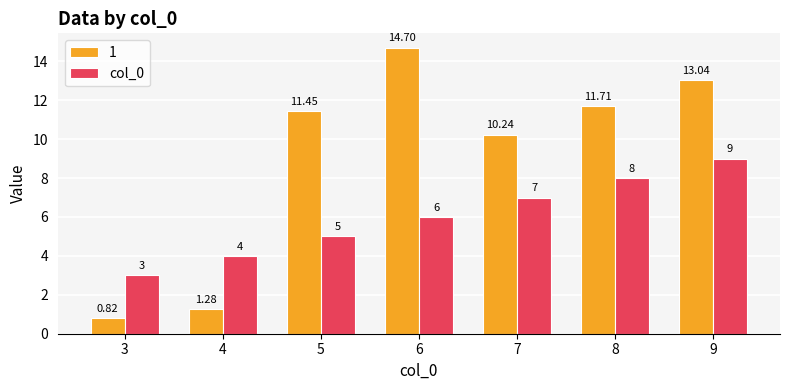

What is the sum of the col_0 values at 9 and 3?

12.0